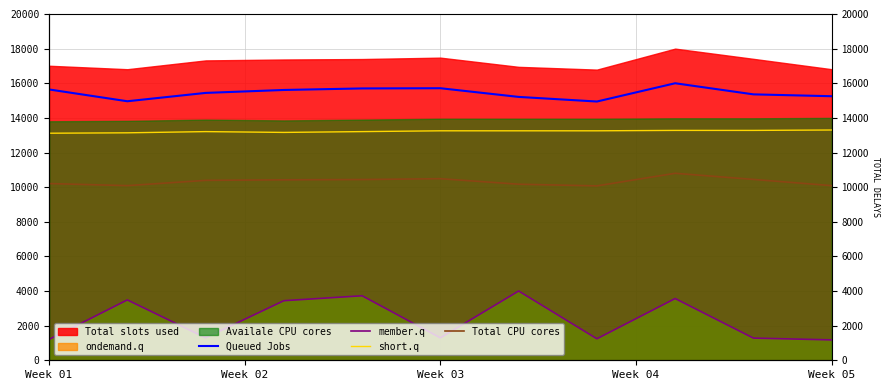

What is the sum of the member.q values at 10 and Week 04?

4618.5